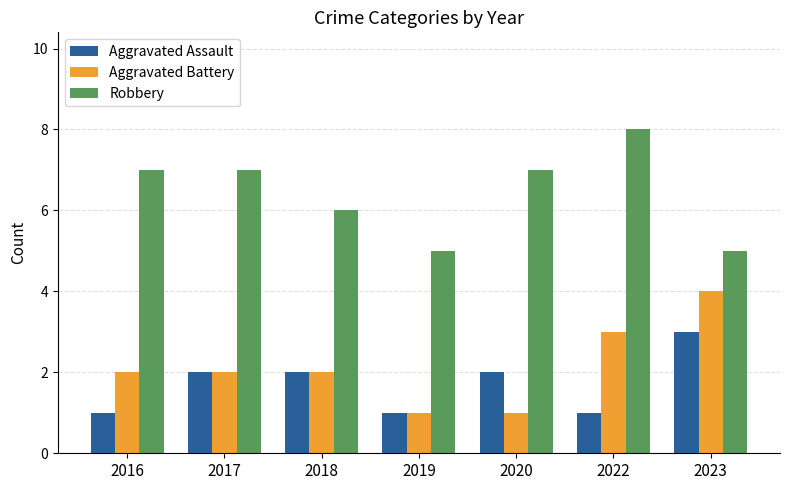

Which series has the largest total across all categories?

Robbery